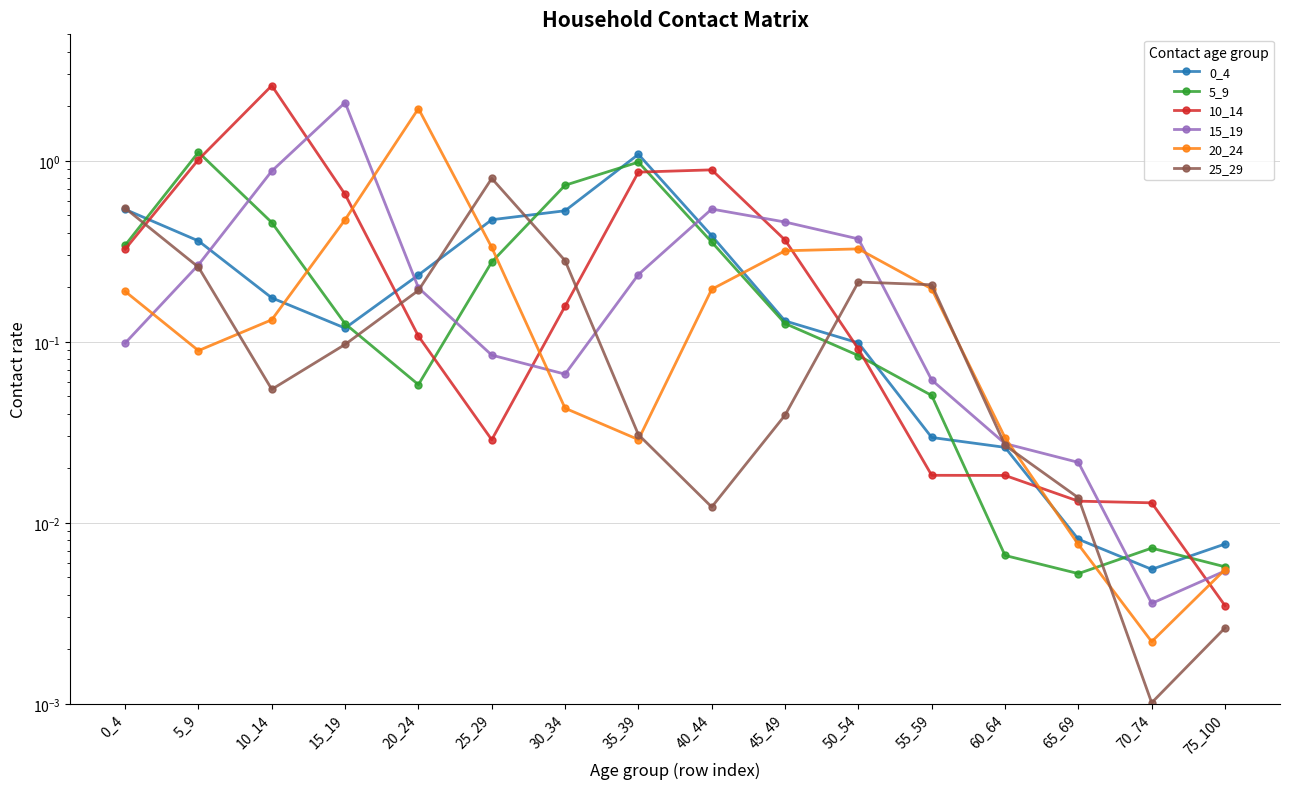

Is the value of 5_9 at 75_100 greater than the value of 10_14 at 5_9?

No